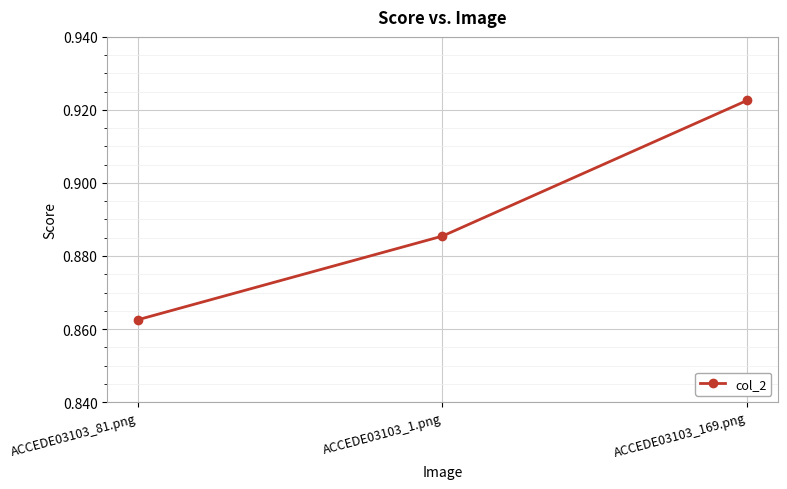

What is the sum of all values?

2.7